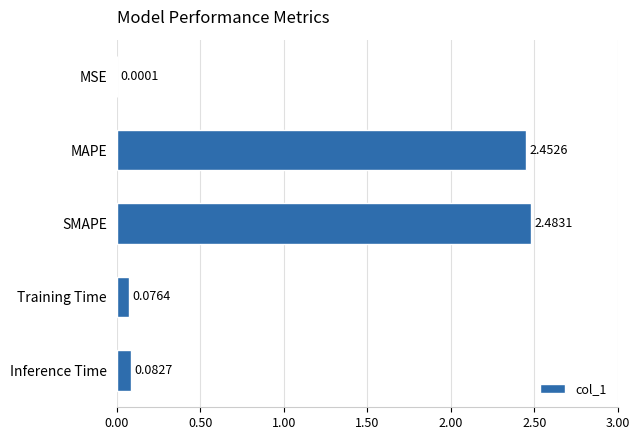

What is the change in value from MSE to MAPE?

+2.5